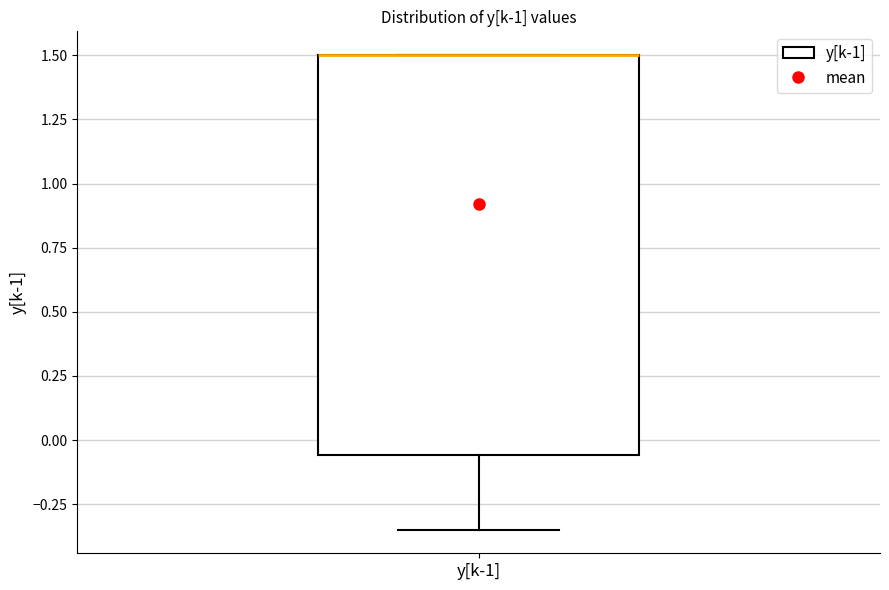

Transcribe this box plot: give where the median line is, the range the box spans, and where the two whiskers end, as read against the y-axis. The values are not printed on the chart, so give them approximately, as read against the axis.

median 1.50 (drawn on the box's upper edge), box -0.05 to 1.50, whiskers -0.35 to 1.50